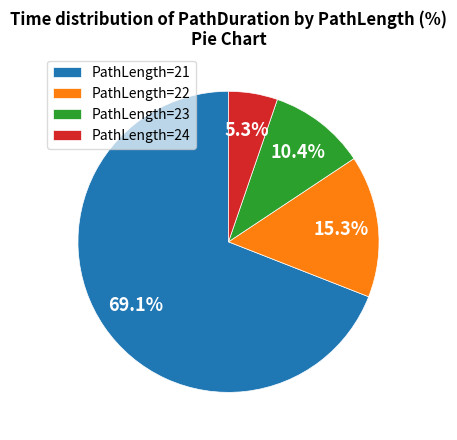

Which slice is the largest?

PathLength=21